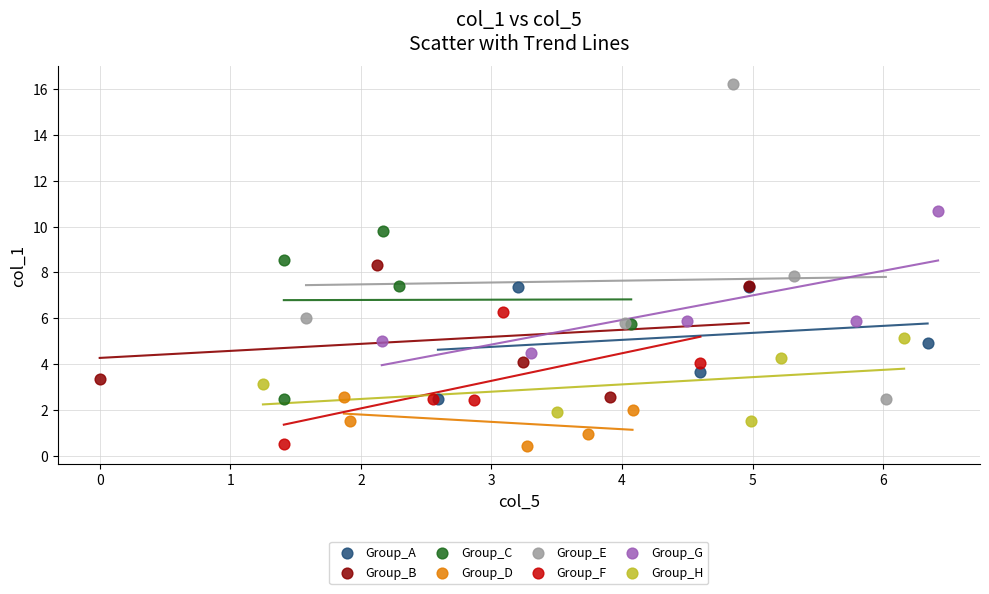

Which series contains the highest Y value?

Group_E